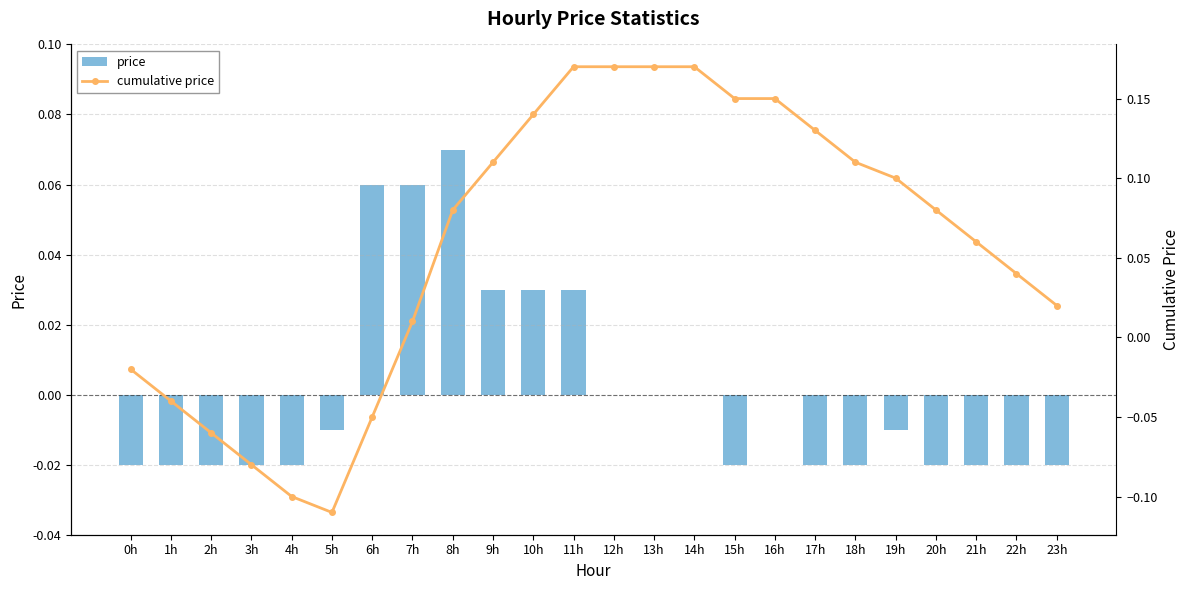

Which has a higher value, 8h or 16h?

8h